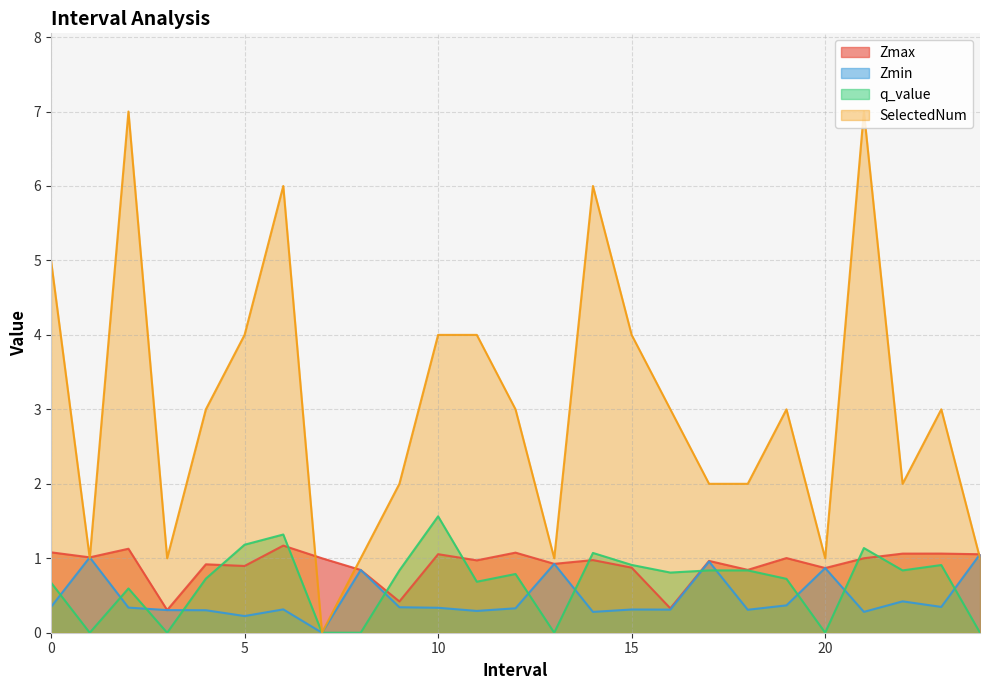

Which category has the highest value in the Zmax series?

6